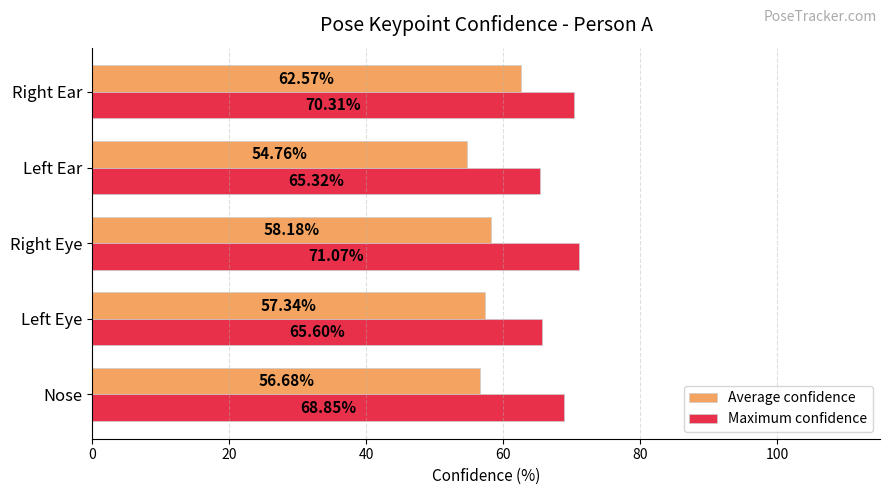

Which series has the widest spread of values?

Average confidence